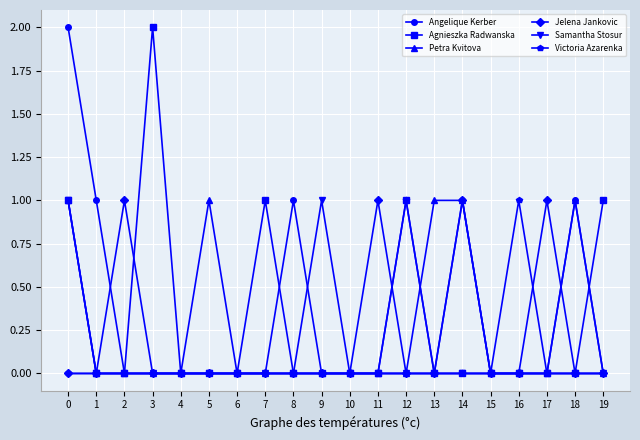

What are all the series names shown in the legend?

Angelique Kerber, Agnieszka Radwanska, Petra Kvitova, Jelena Jankovic, Samantha Stosur, Victoria Azarenka